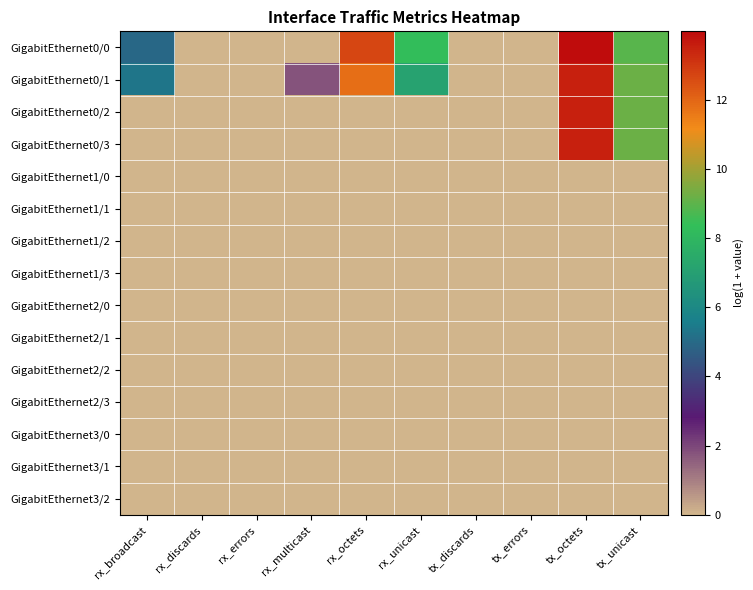

Which series has the largest total across all categories?

GigabitEthernet0/0